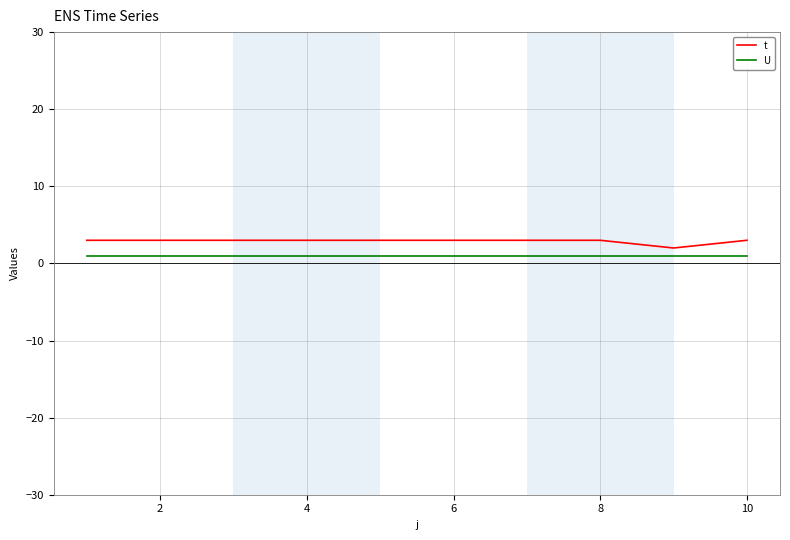

What is the maximum value shown in the chart?

3